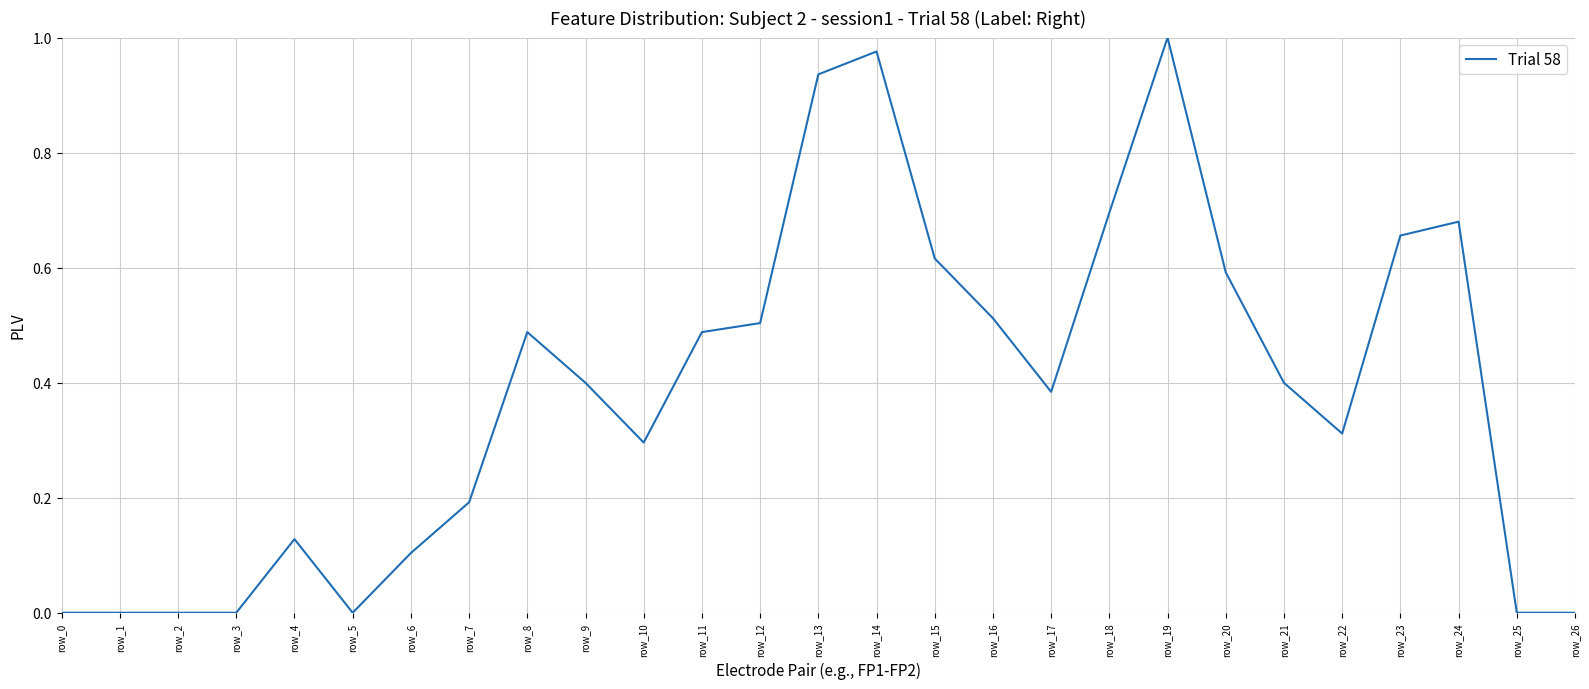

What is the change in value from row_9 to row_25?

-0.4